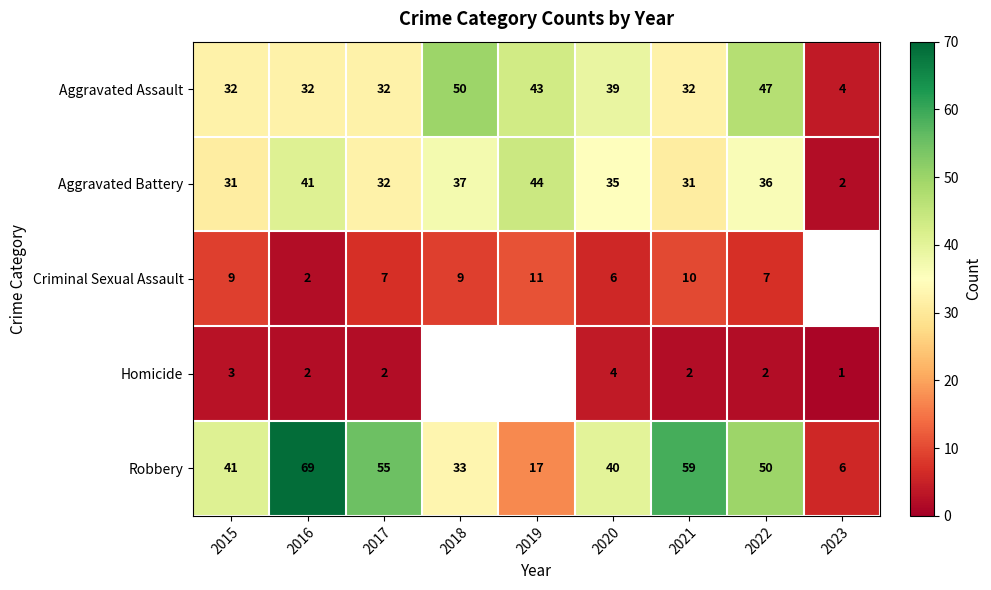

What is the maximum value shown in the chart?

69.0